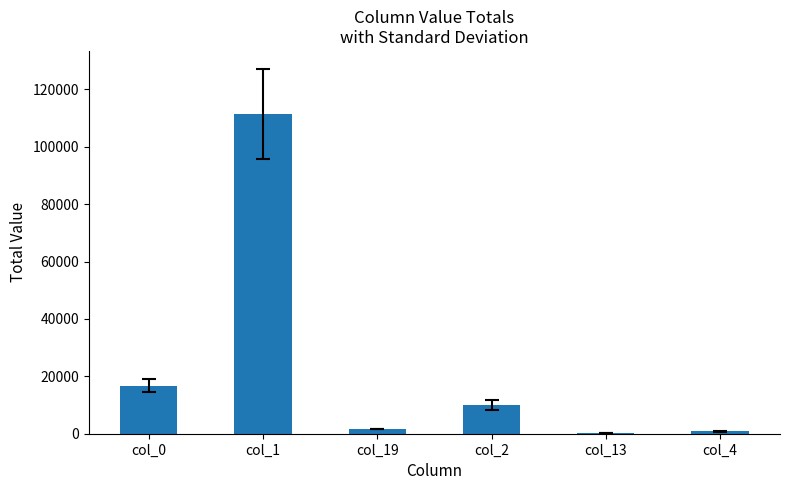

Does the chart contain stacked bars?

No